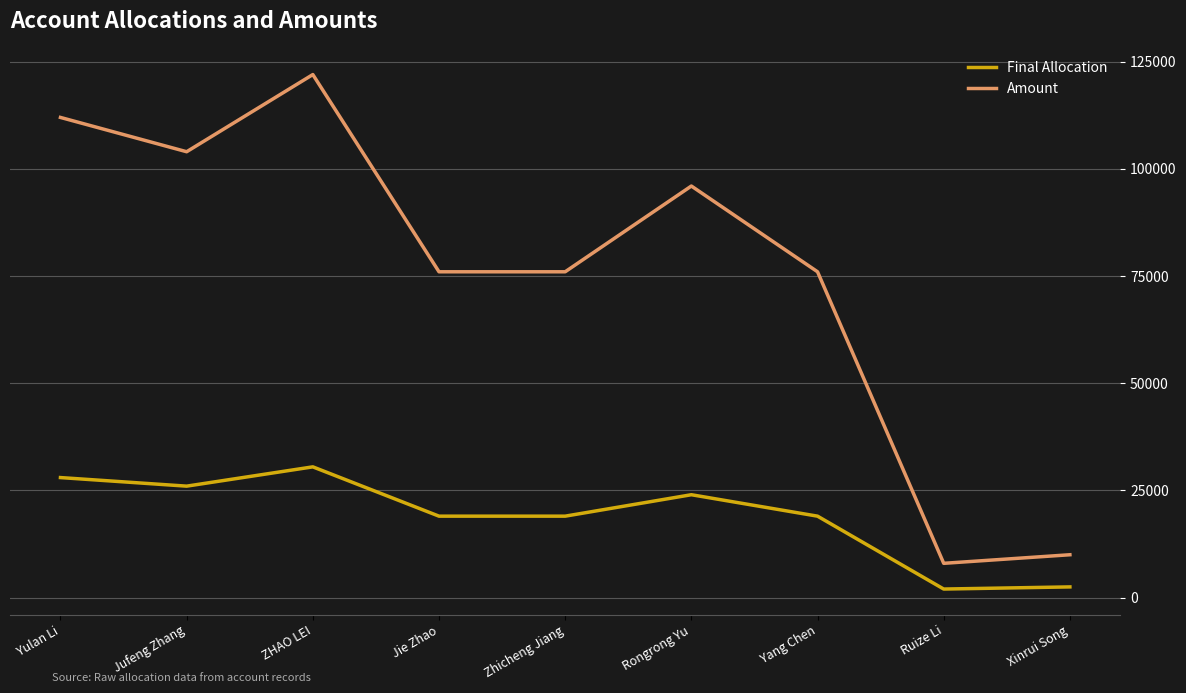

True or false: Amount and Final Allocation intersect in this chart.

False